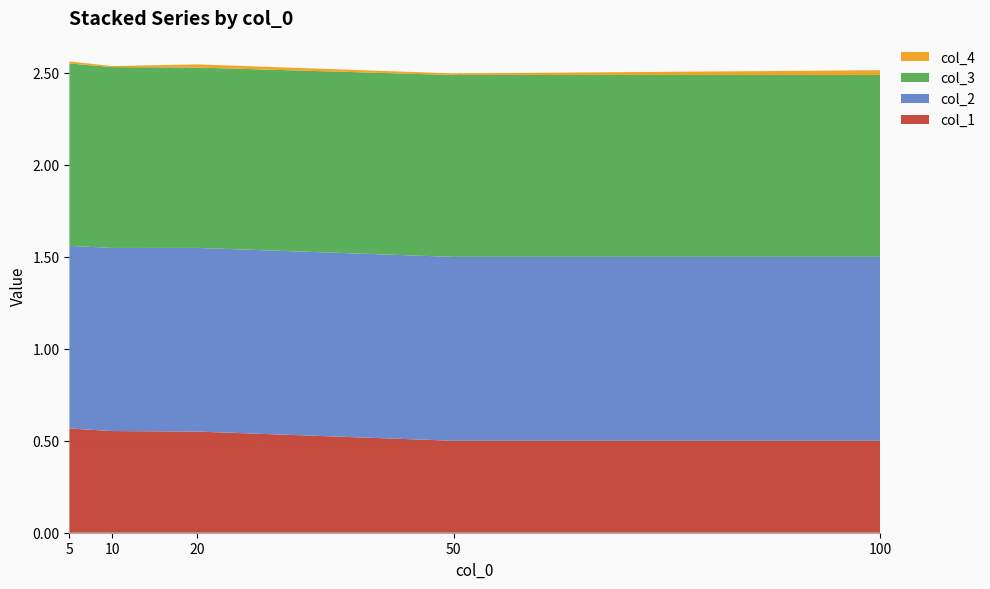

Reading left to right, extract all data points from this chart.

col_1: 5=0.6	10=0.6	20=0.6	50=0.5	100=0.5
col_2: 5=1.0	10=1.0	20=1.0	50=1.0	100=1.0
col_3: 5=1.0	10=1.0	20=1.0	50=1.0	100=1.0
col_4: 5=0.0	10=0.0	20=0.0	50=0.0	100=0.0